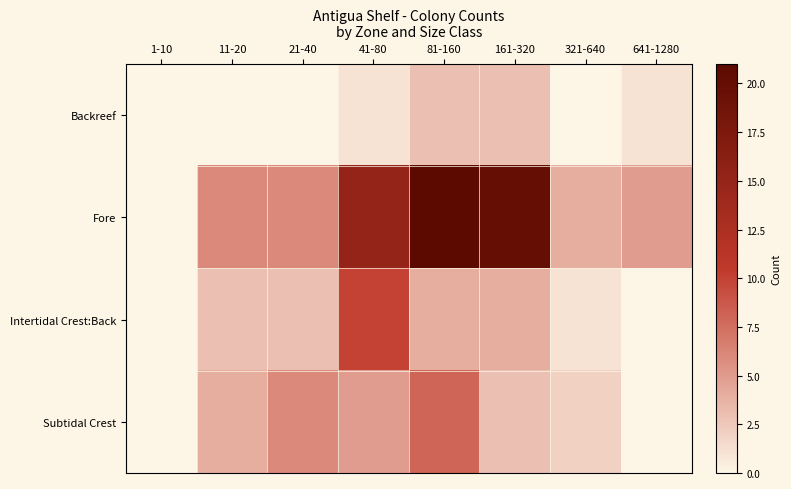

Between 321-640 and 1-10, which is larger?

321-640